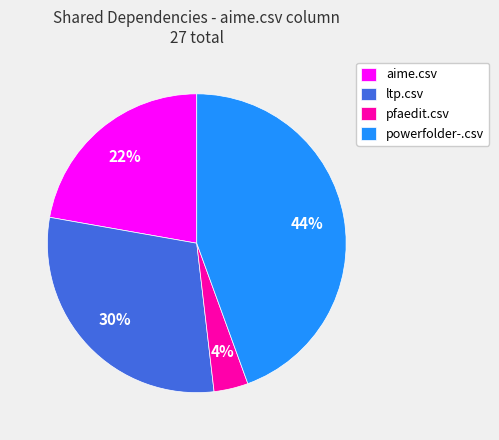

Count the number of slices in the pie.

4